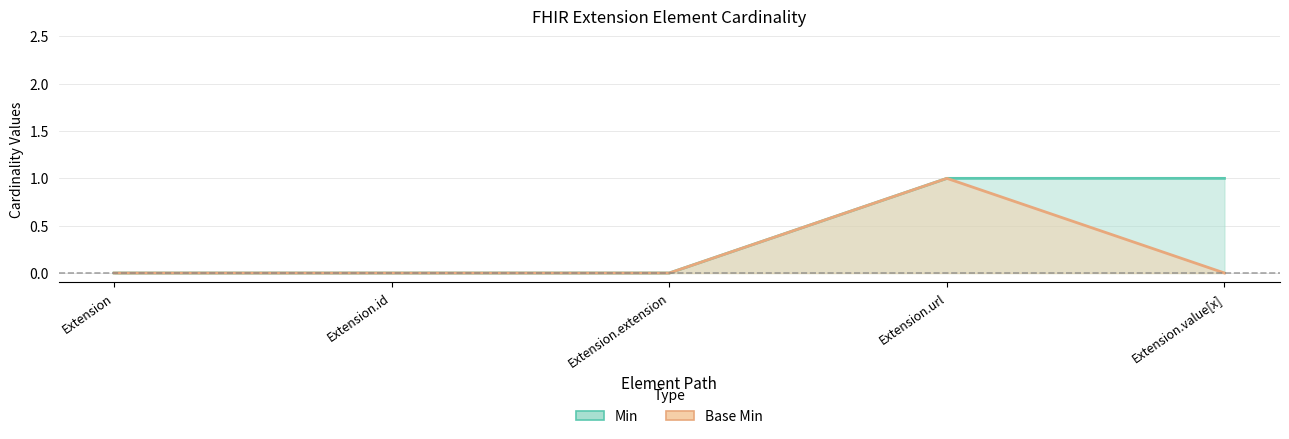

Is the value of Base Min at Extension.value[x] greater than the value of Min at Extension?

No